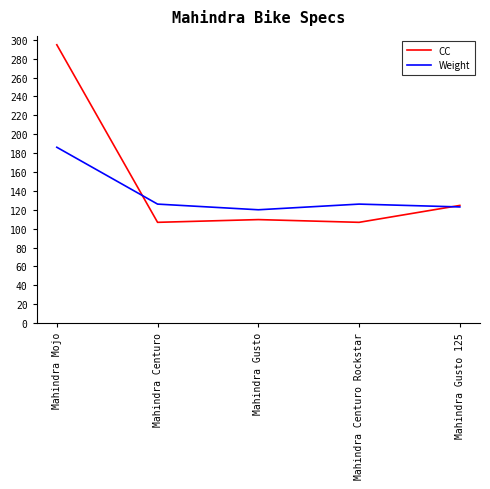

Between which two adjacent categories do Weight and CC first intersect?

Mahindra Mojo and Mahindra Centuro